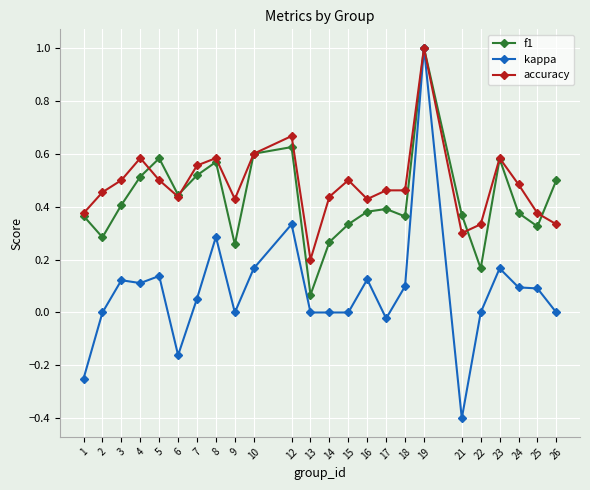

Which series changed the most between 3 and 8?

kappa